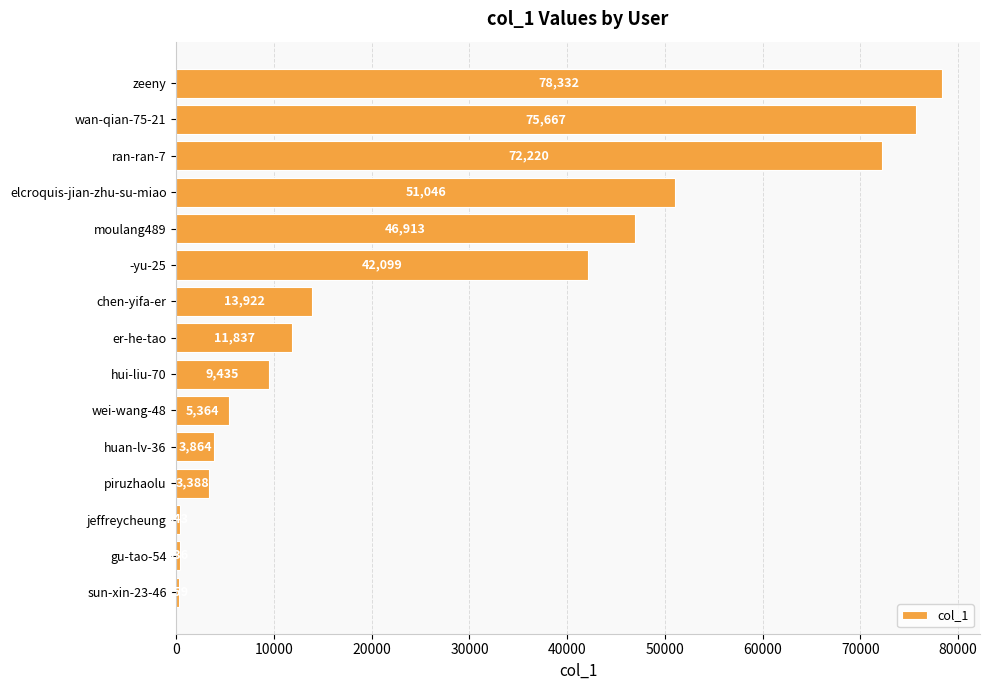

At which label is the value closest to 39295?

-yu-25